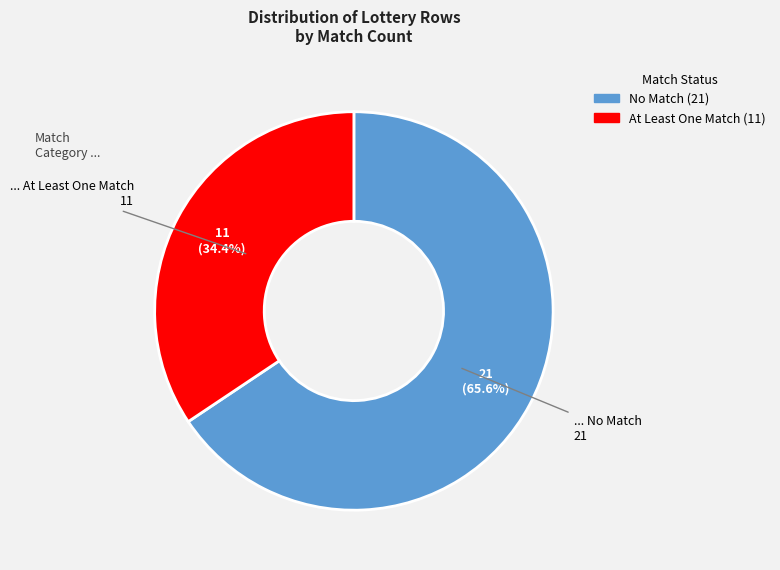

Is there a majority slice in this chart?

Yes